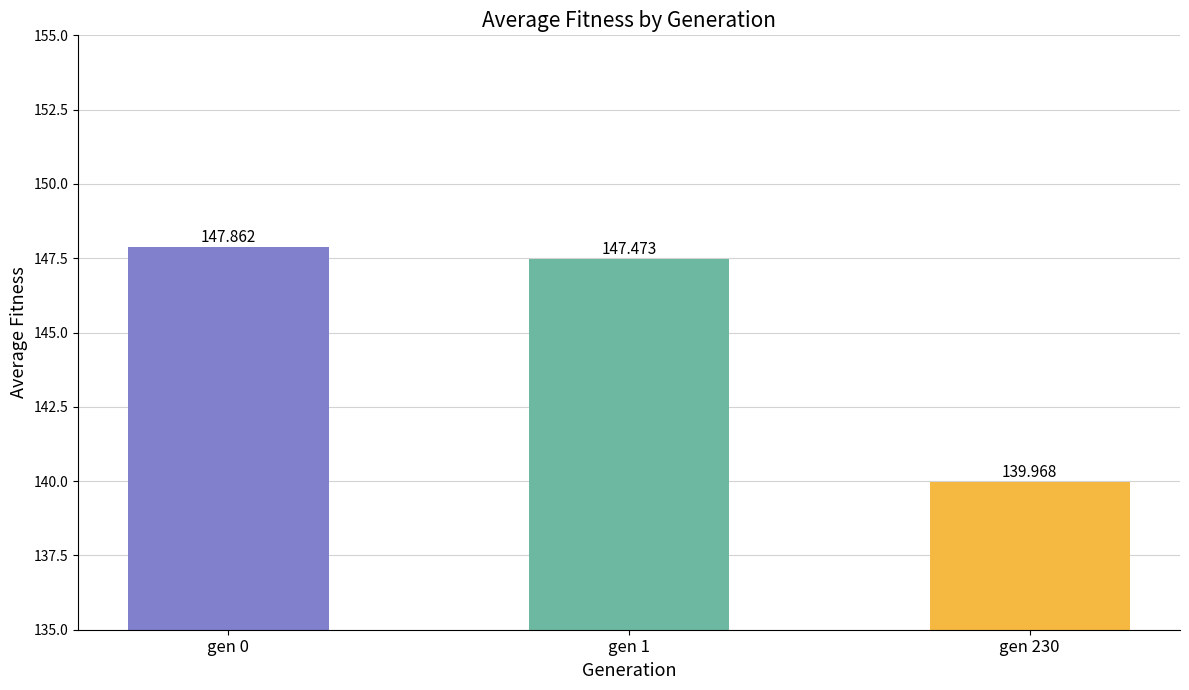

What is the minimum value shown in the chart?

140.0